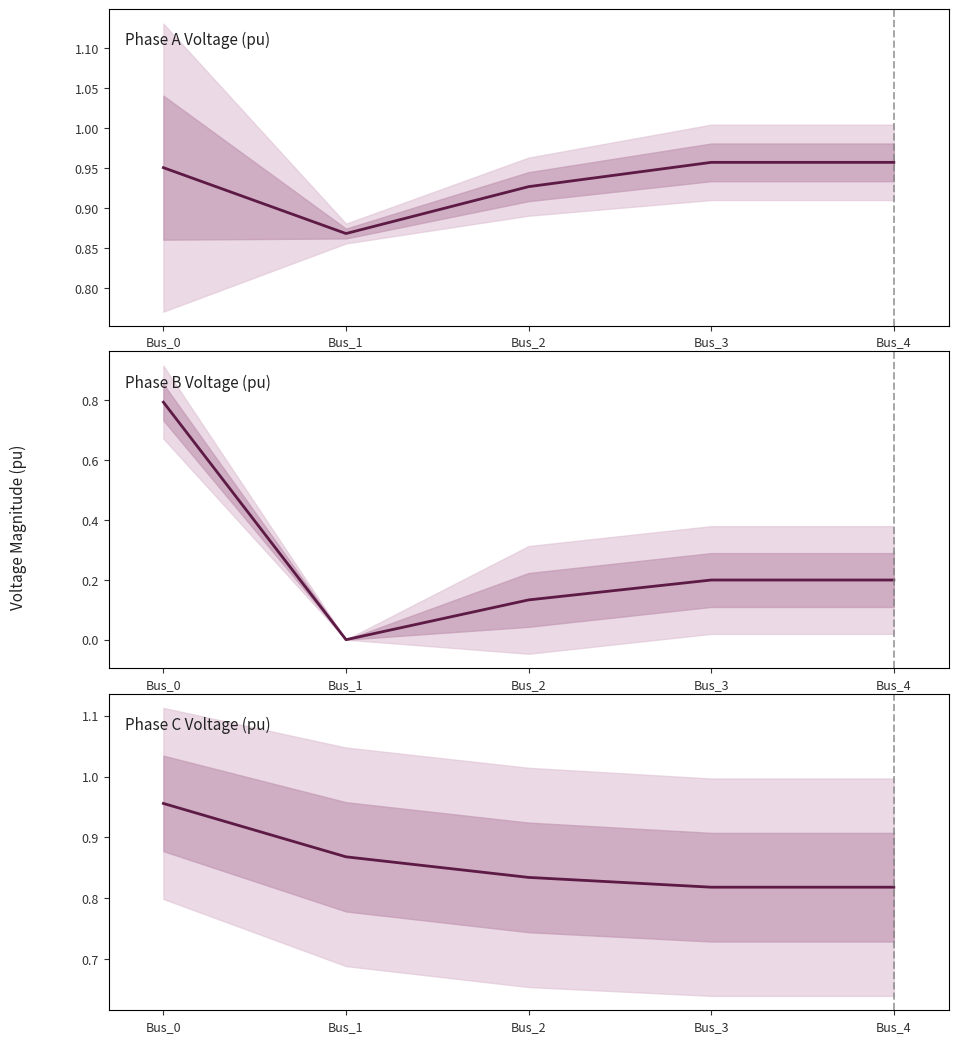

What is the average value of the Phase C Voltage (pu) series?

0.9